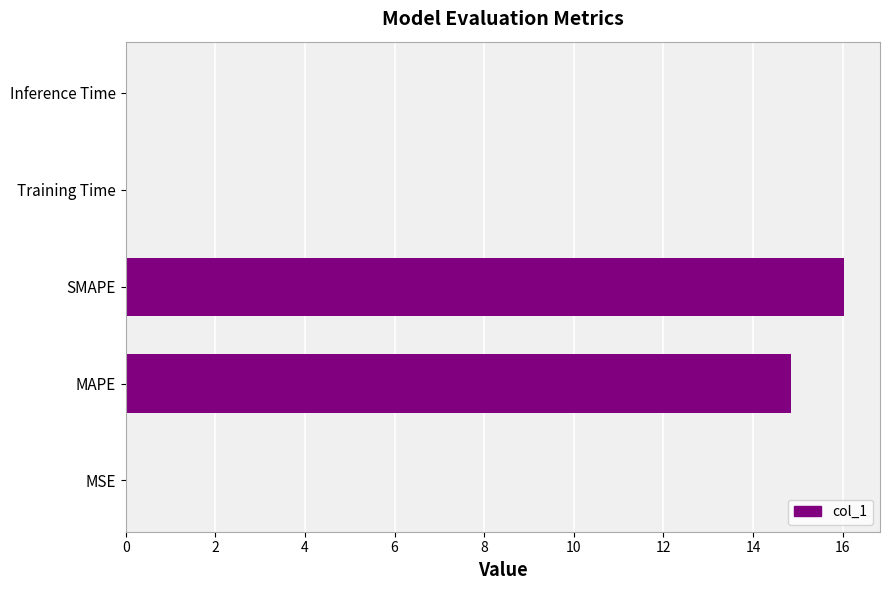

How many categories are shown in the chart?

5